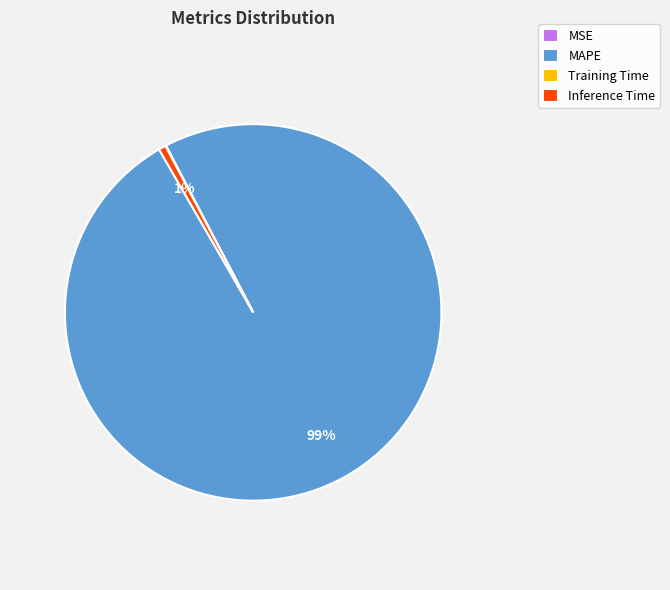

Which category has the biggest portion of the pie?

MAPE